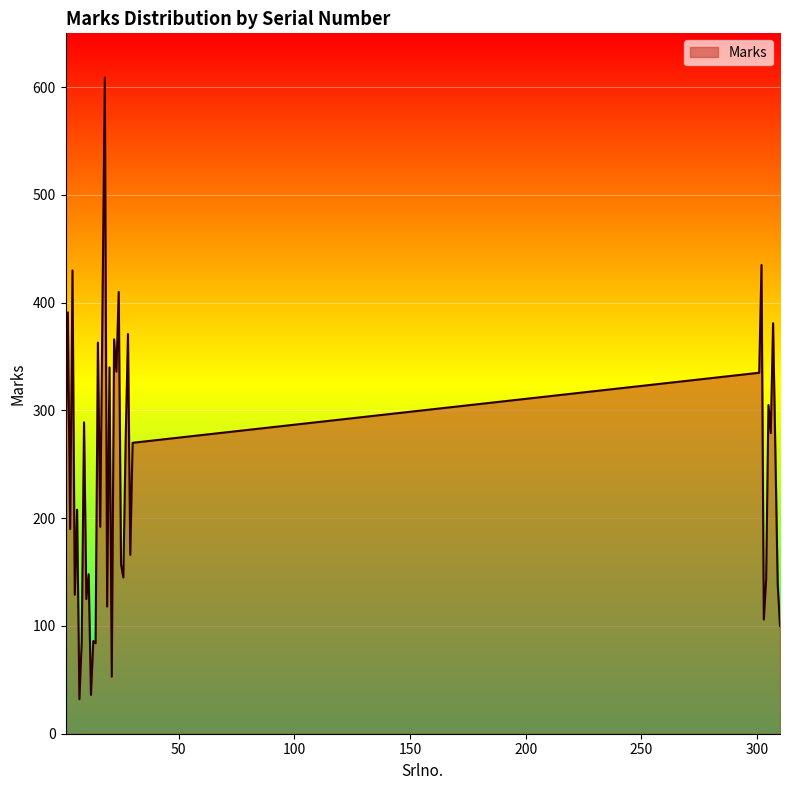

True or false: the data has more than 2 interior local peaks.

True